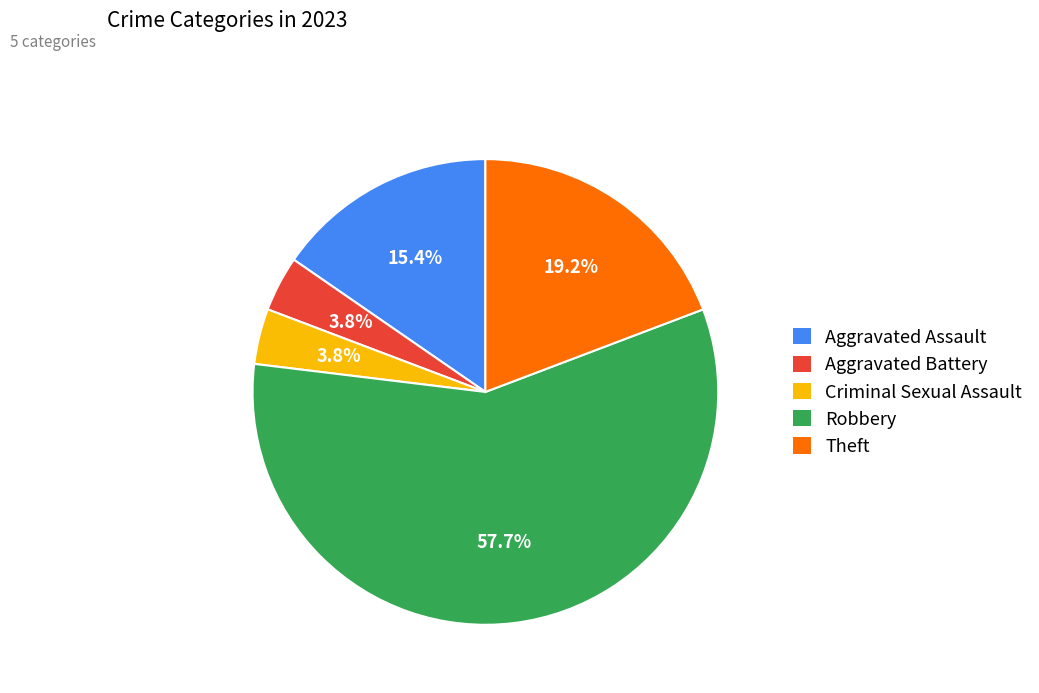

To the nearest percent, what is the difference between the largest and smallest slice percentages?

54%